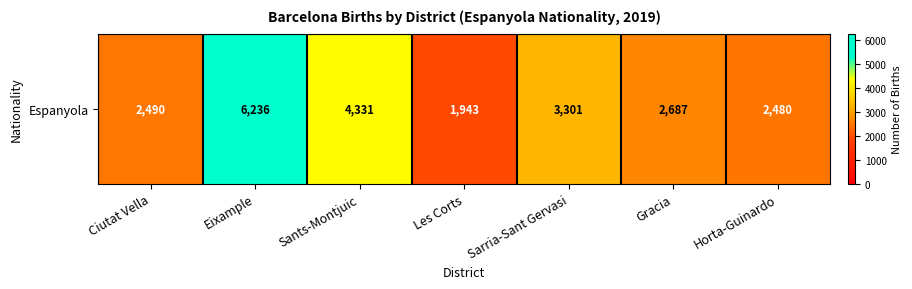

List the labels in order of value, largest first.

Eixample, Sants-Montjuic, Sarria-Sant Gervasi, Gracia, Ciutat Vella, Horta-Guinardo, Les Corts